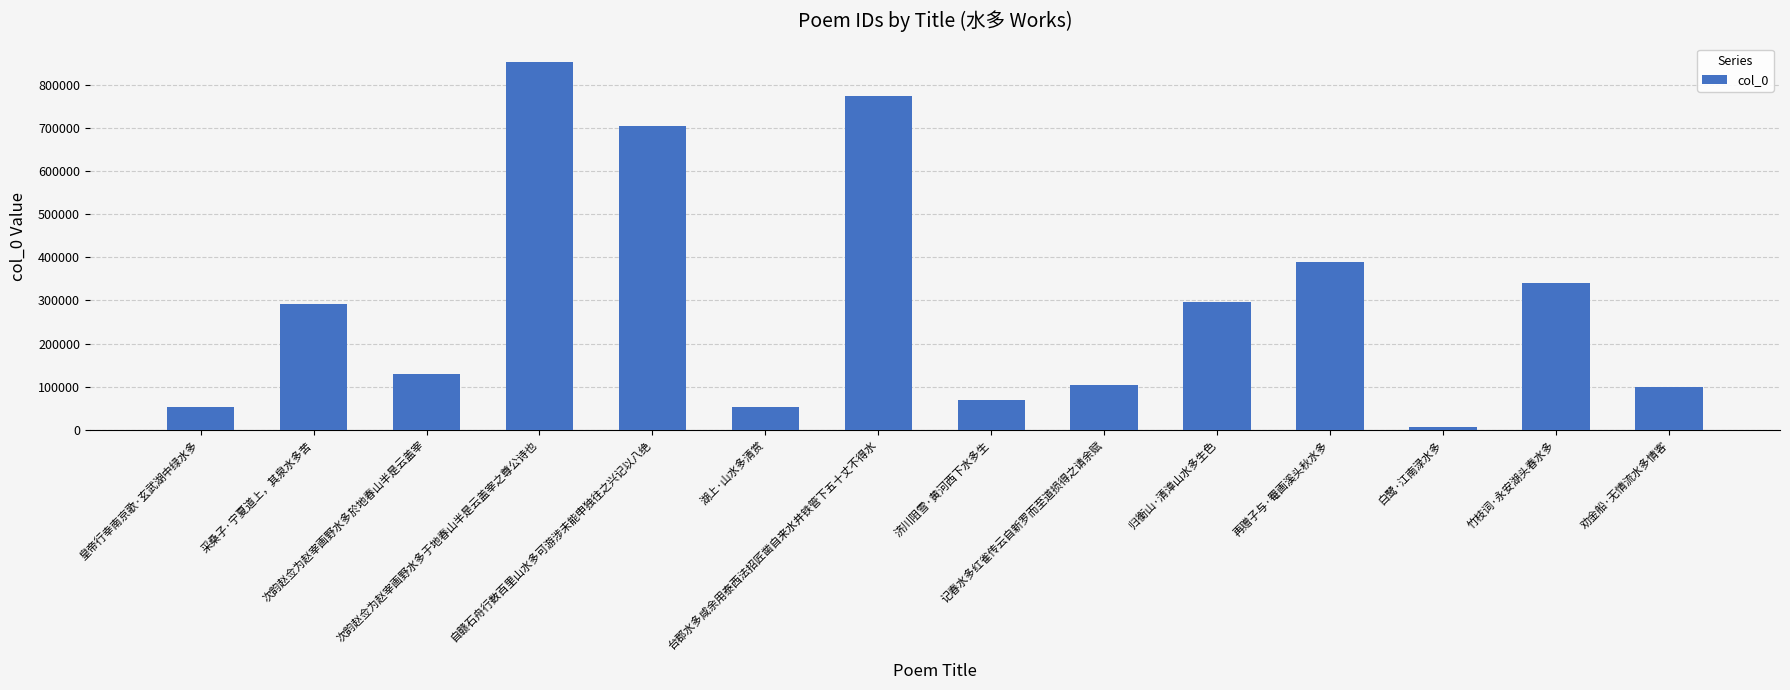

The value at 采桑子·宁夏道上，其泉水多苦 is 129776. True or false?

False